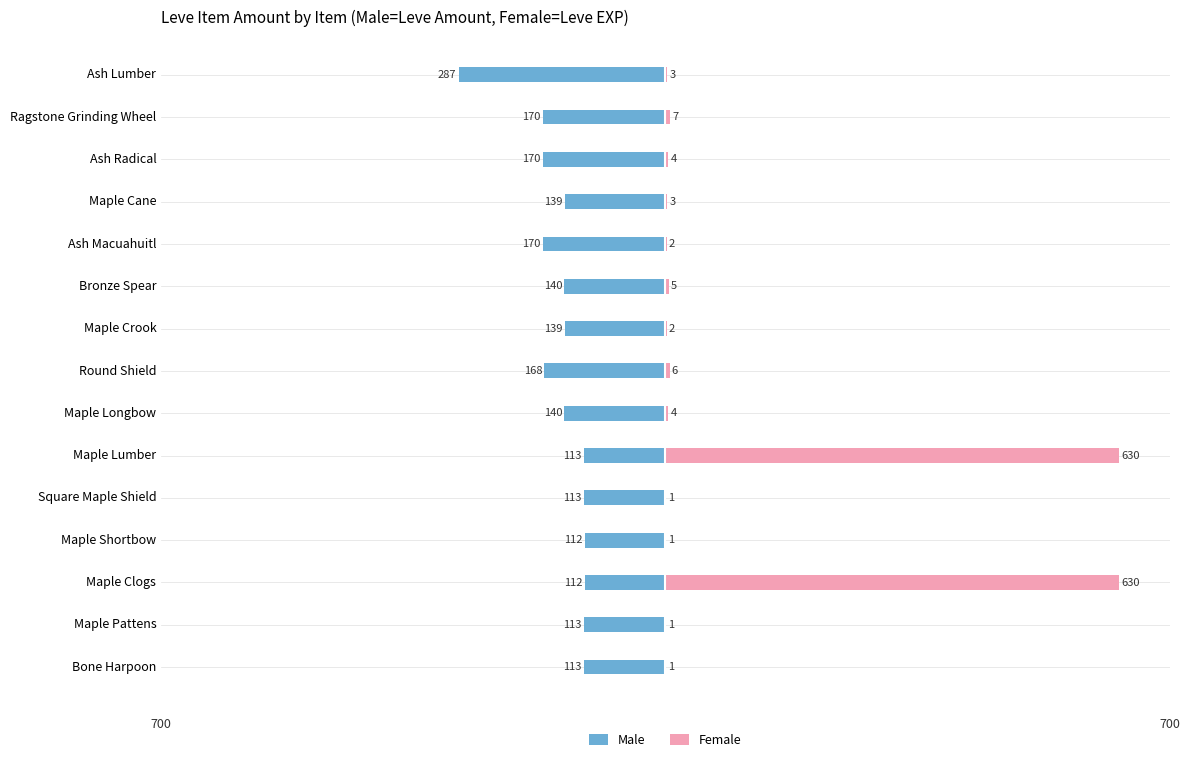

Reading left to right, transcribe all the data shown in this chart.

Male: -113	-113	-112	-112	-113	-113	-140	-168	-139	-140	-170	-139	-170	-170	-287
Female: 1	1	630	1	1	630	4	6	2	5	2	3	4	7	3